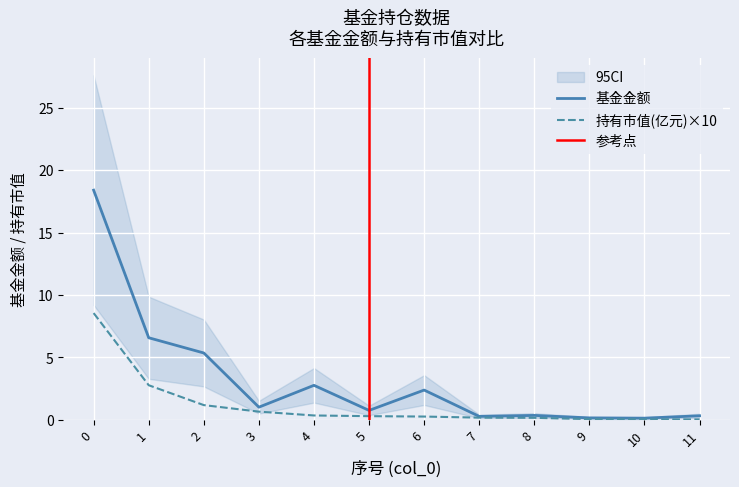

Does the chart display data point markers on the line(s)?

No